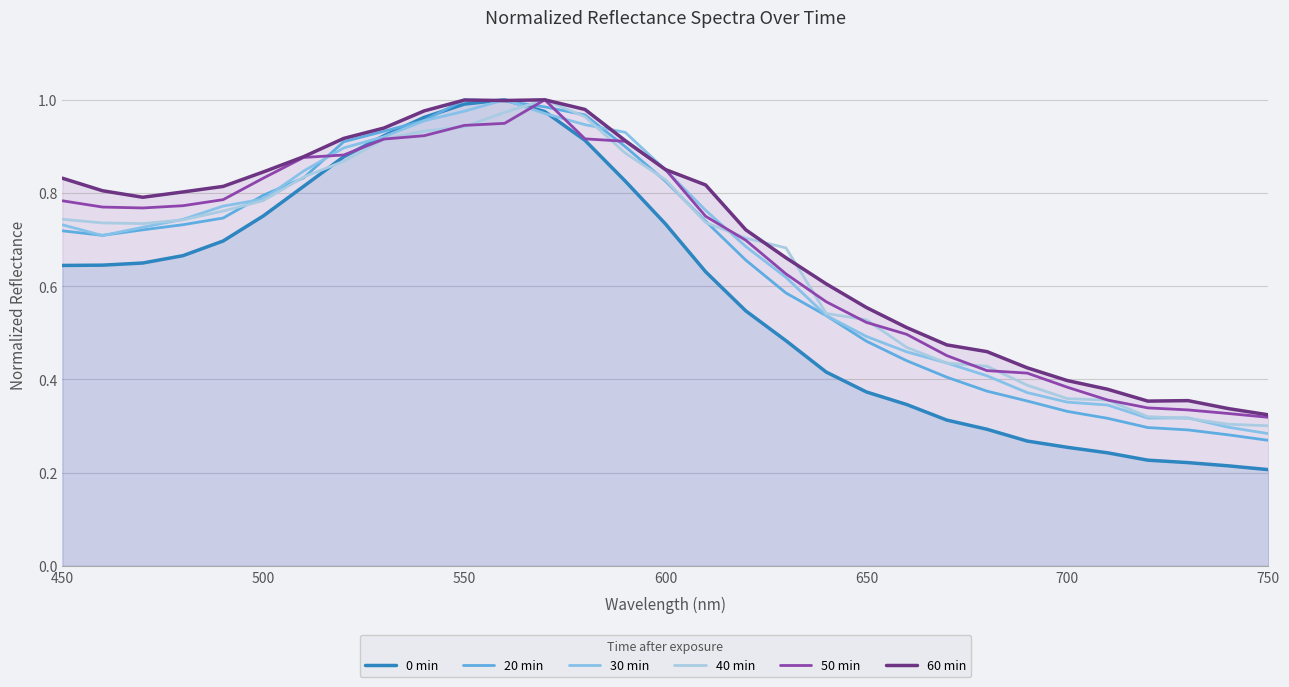

Does the chart display data point markers on the line(s)?

No